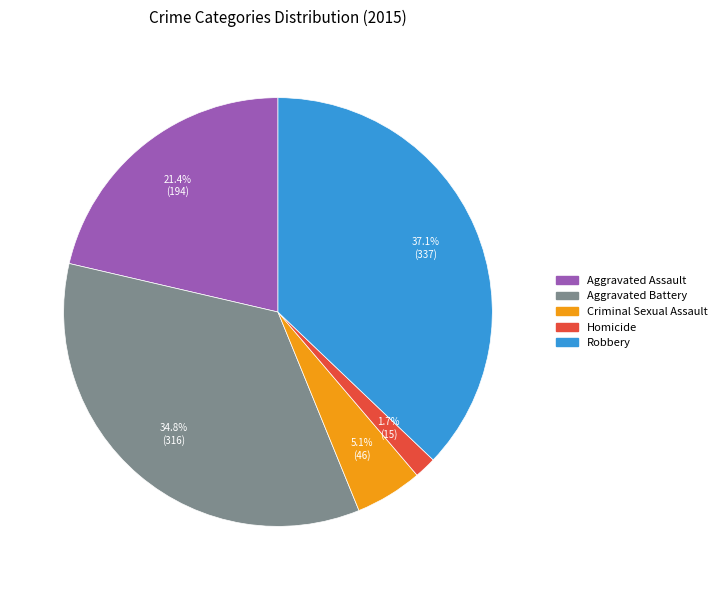

Do Robbery and Criminal Sexual Assault together represent more than half of the pie?

No